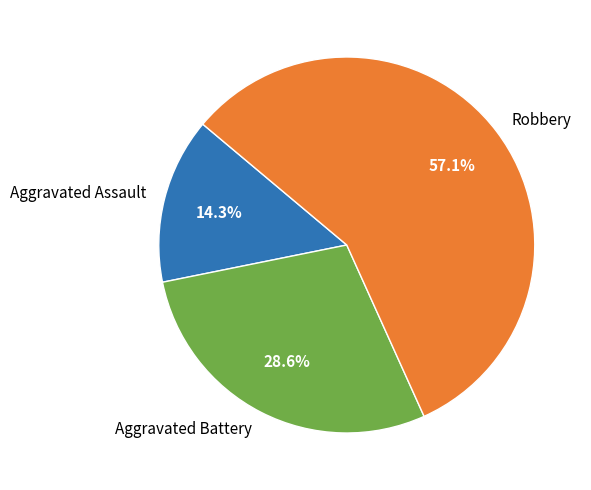

Count the number of slices in the pie.

3